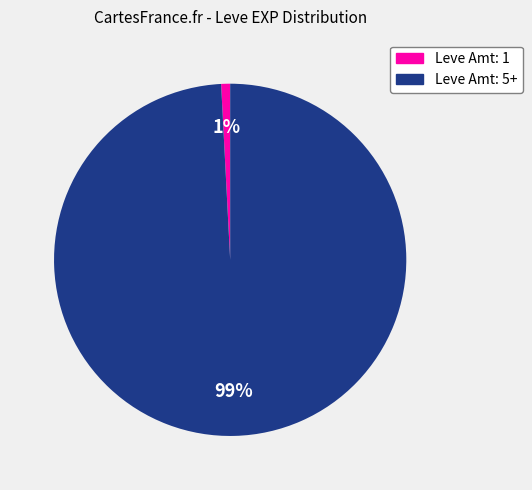

How many slices are in this pie chart?

2